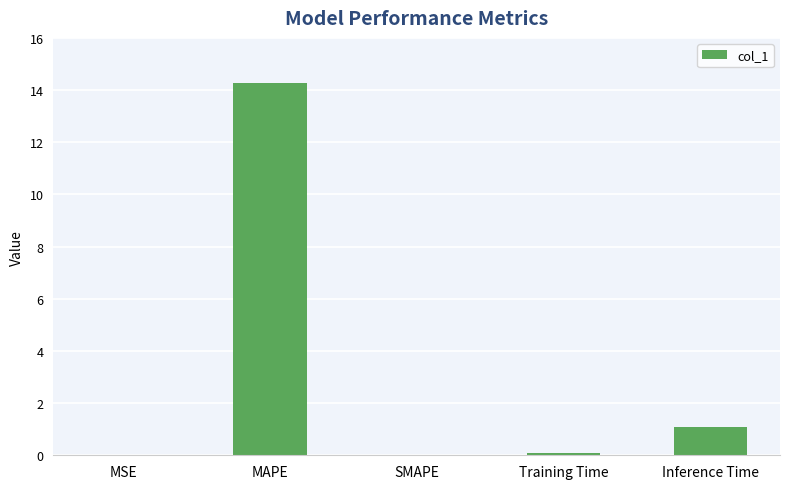

Where is the data nearest to the value 7?

Inference Time